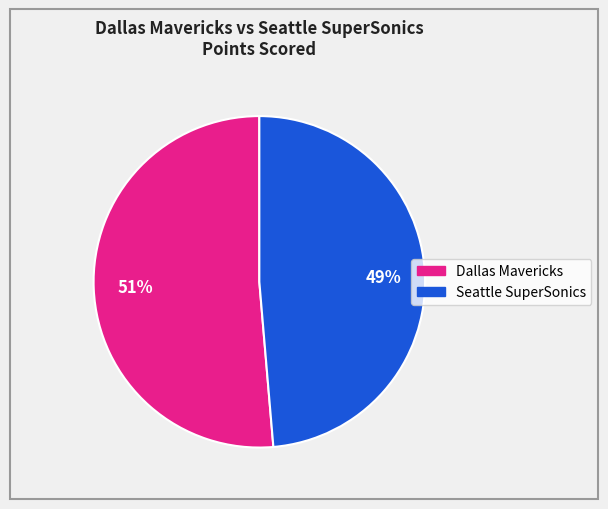

To the nearest percent, what is the average slice percentage?

50%